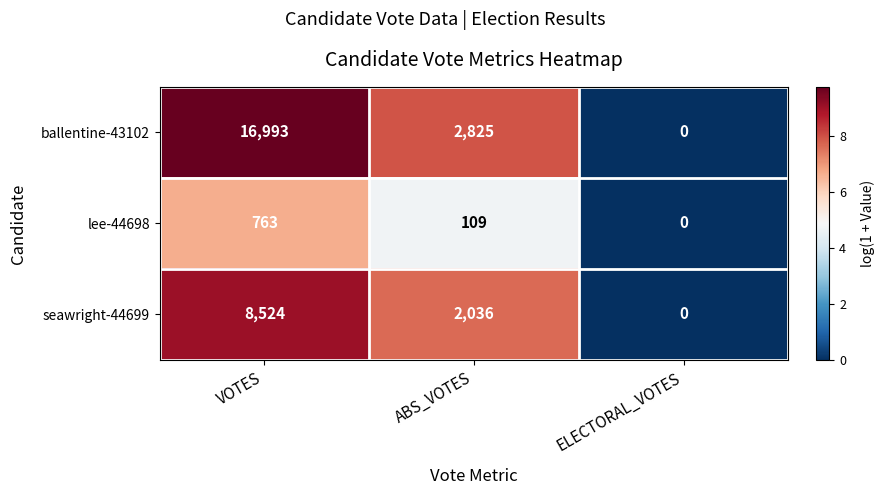

How many categories are shown in the chart?

3